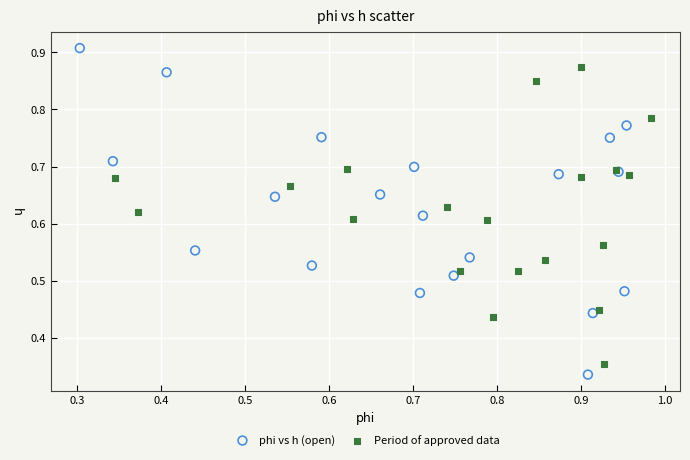

Which series has the largest Y range (max minus min)?

phi vs h (open)